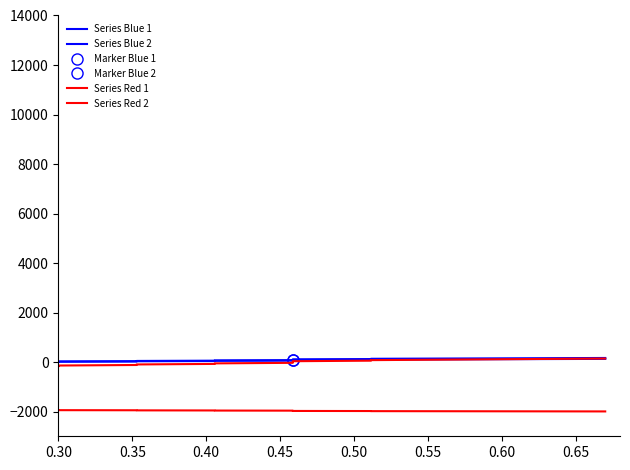

Which series has the widest spread of values?

Series Red 1